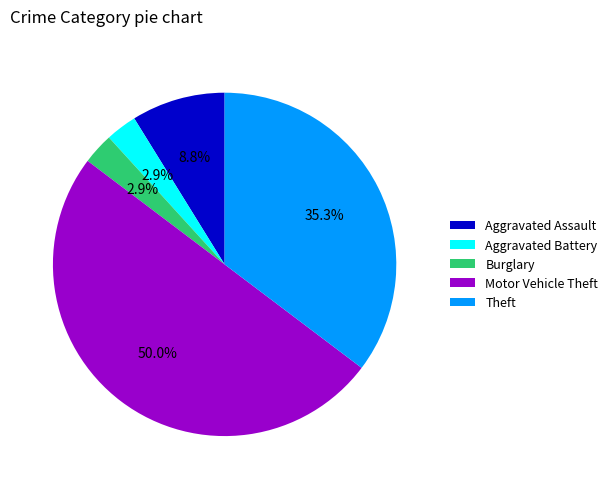

What percentage is the Theft slice, to the nearest percent?

35%